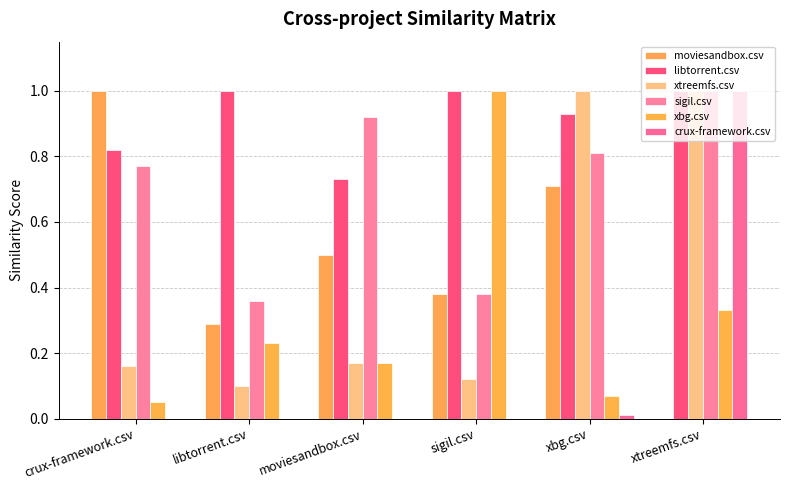

How many groups of bars are there?

6